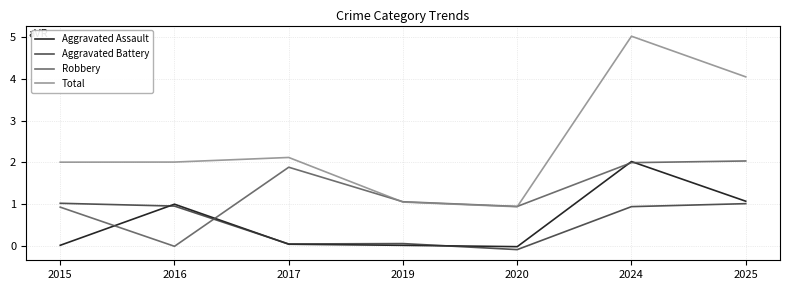

Is it true that Robbery equals 0.9 at 2020?

True